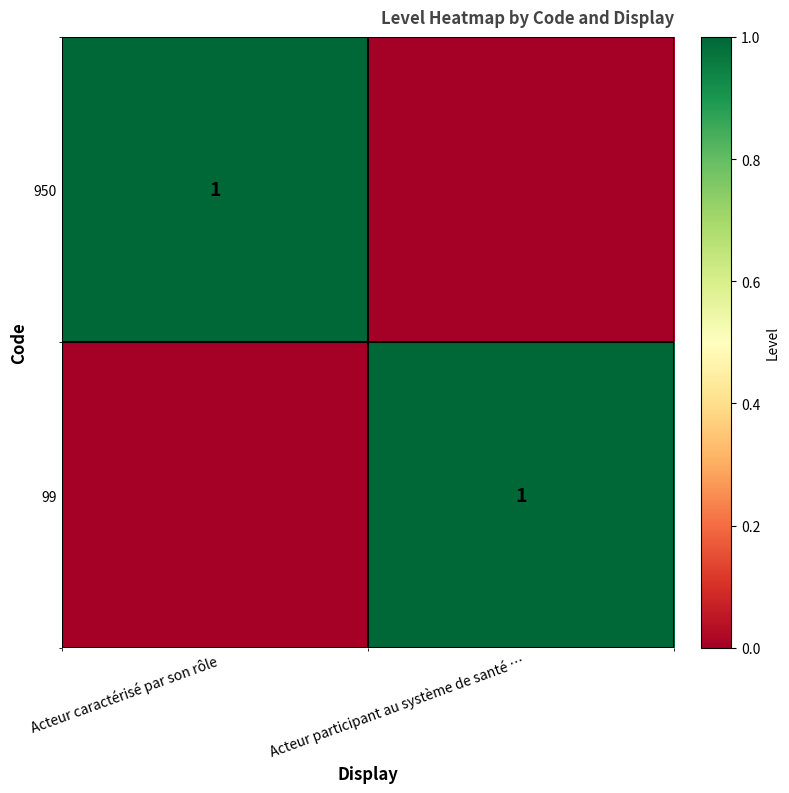

True or false: 99 has a value of 1 at Acteur participant au système de santé ….

True